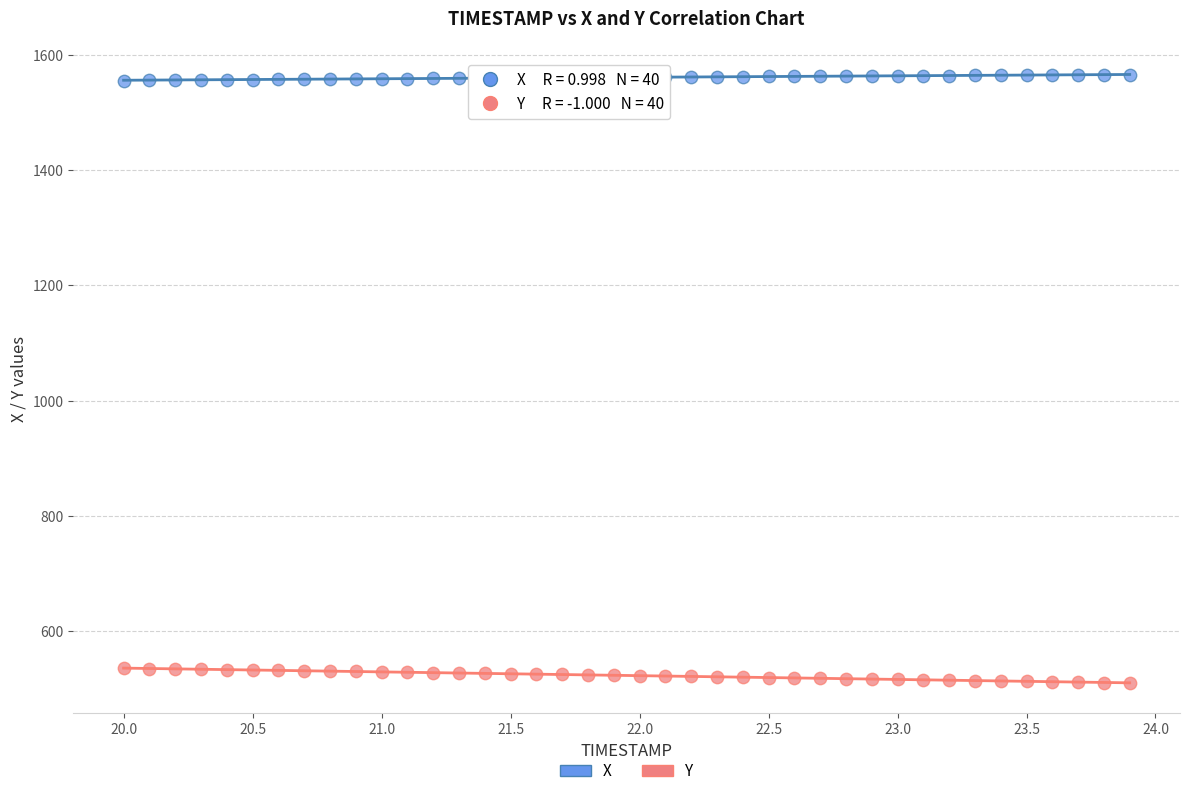

Which series has the largest Y range (max minus min)?

Y